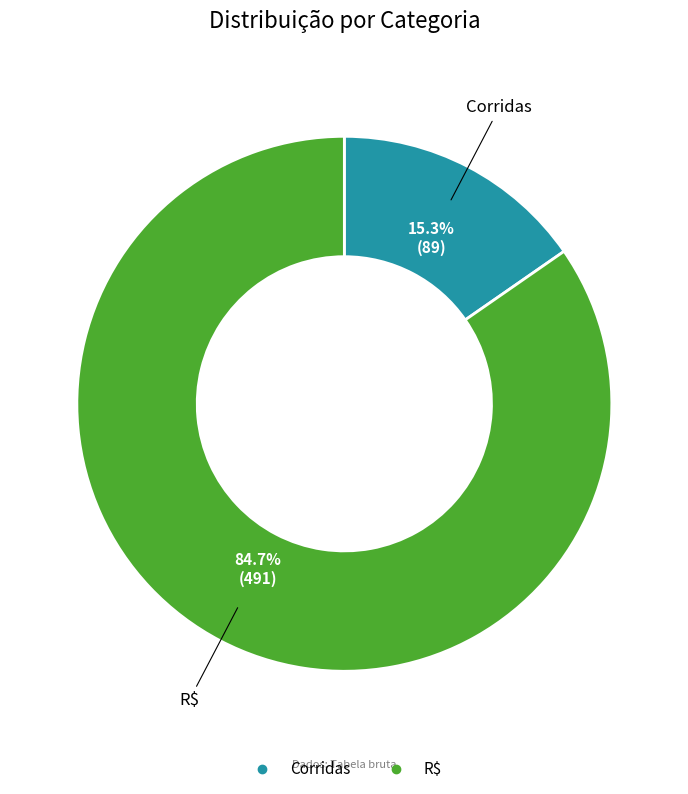

Approximately how many times larger is the value at R$ compared to Corridas?

5.5